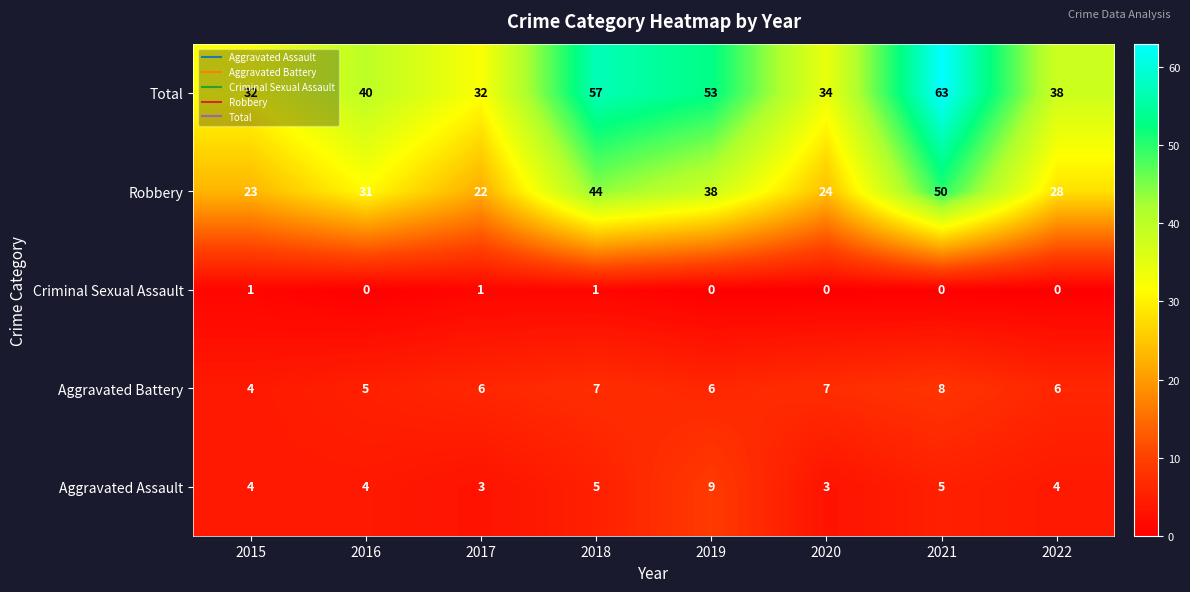

Count the number of categories in the chart.

8